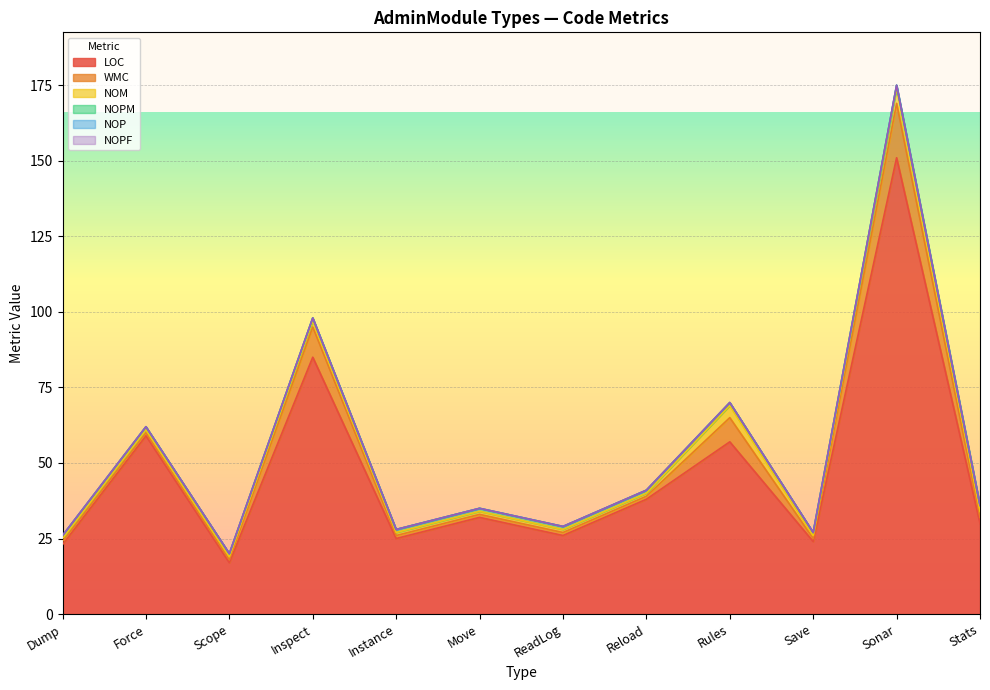

What position from the right is Rules?

4